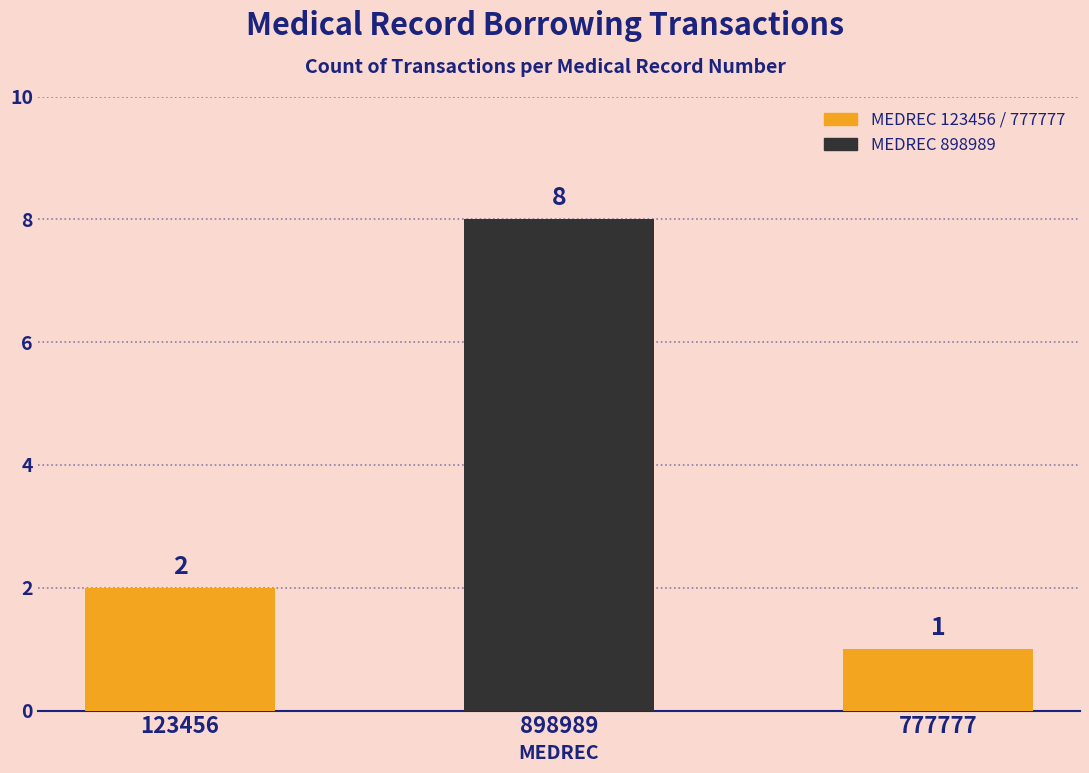

Count the number of data series in this chart.

1